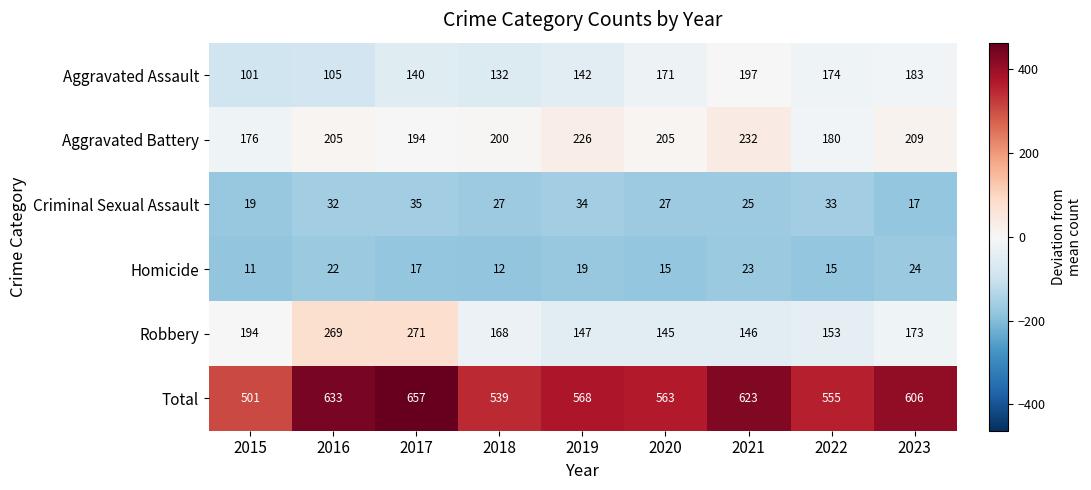

Which series has the widest spread of values?

Total